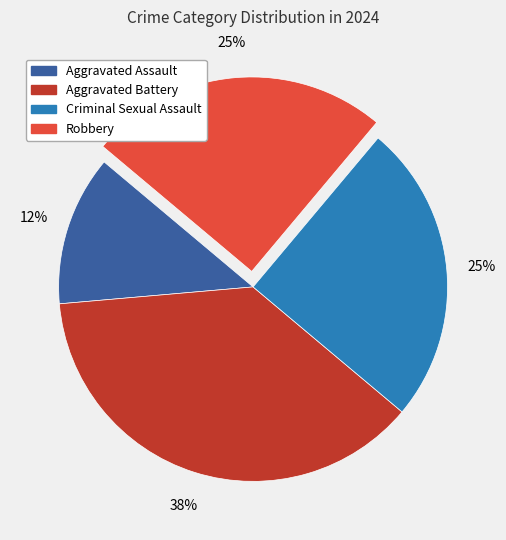

What is the ratio of the value at Criminal Sexual Assault to the value at Robbery?

1.0